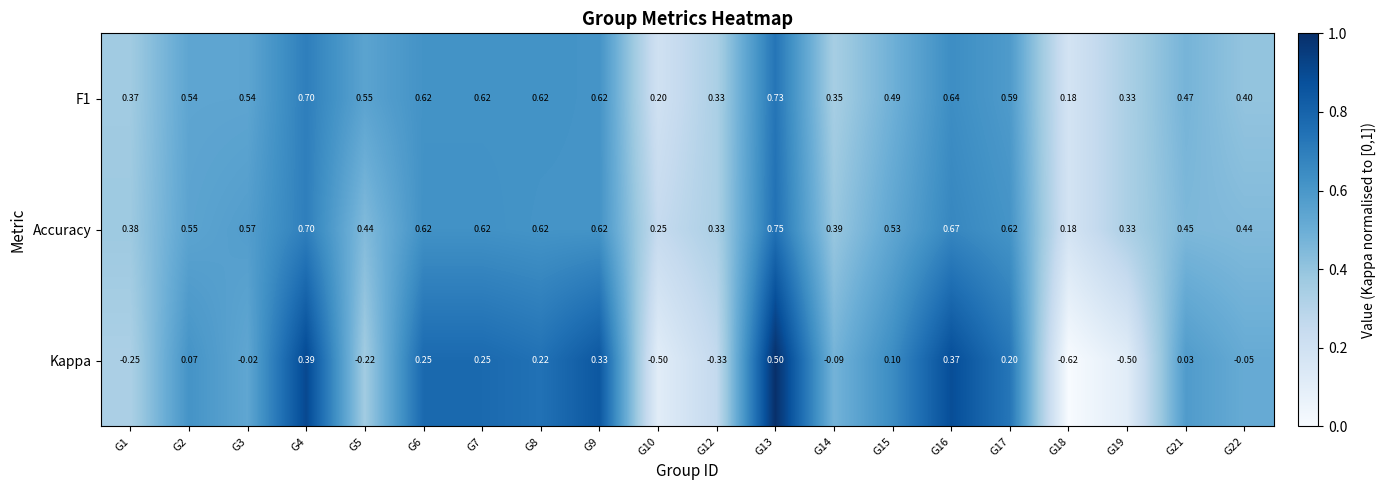

Which series has the largest total across all categories?

Accuracy